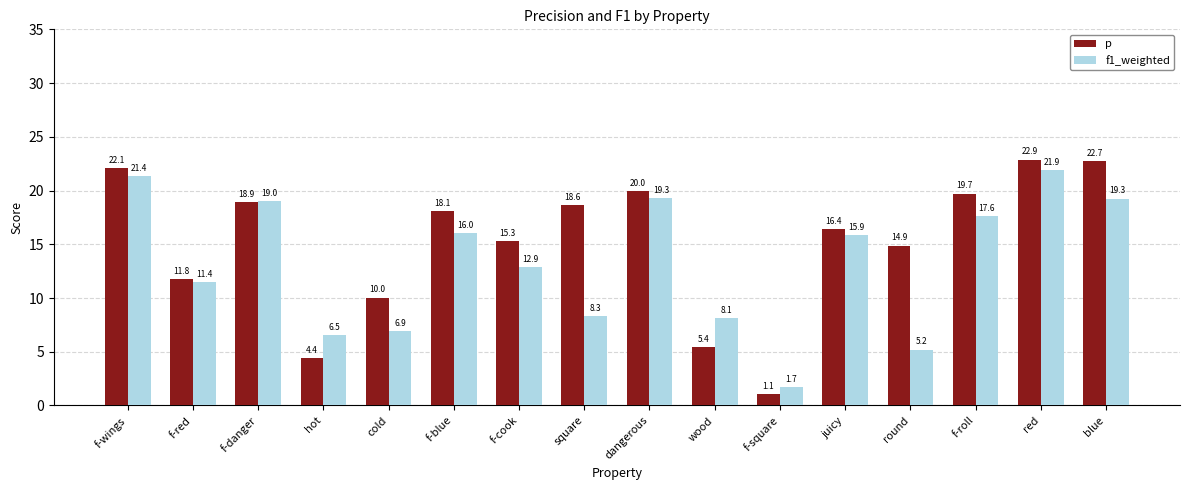

What is the sum of the p values at f-cook and f-danger?

34.2